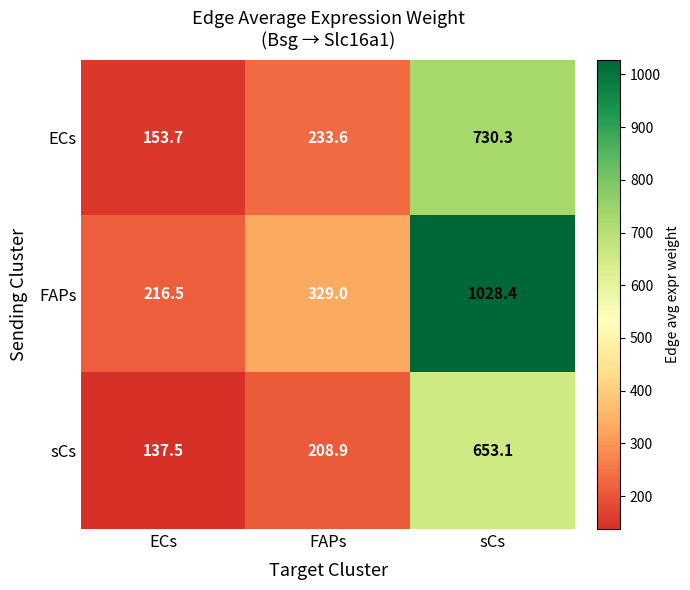

The sCs series shows 137.5 at ECs. True or false?

True